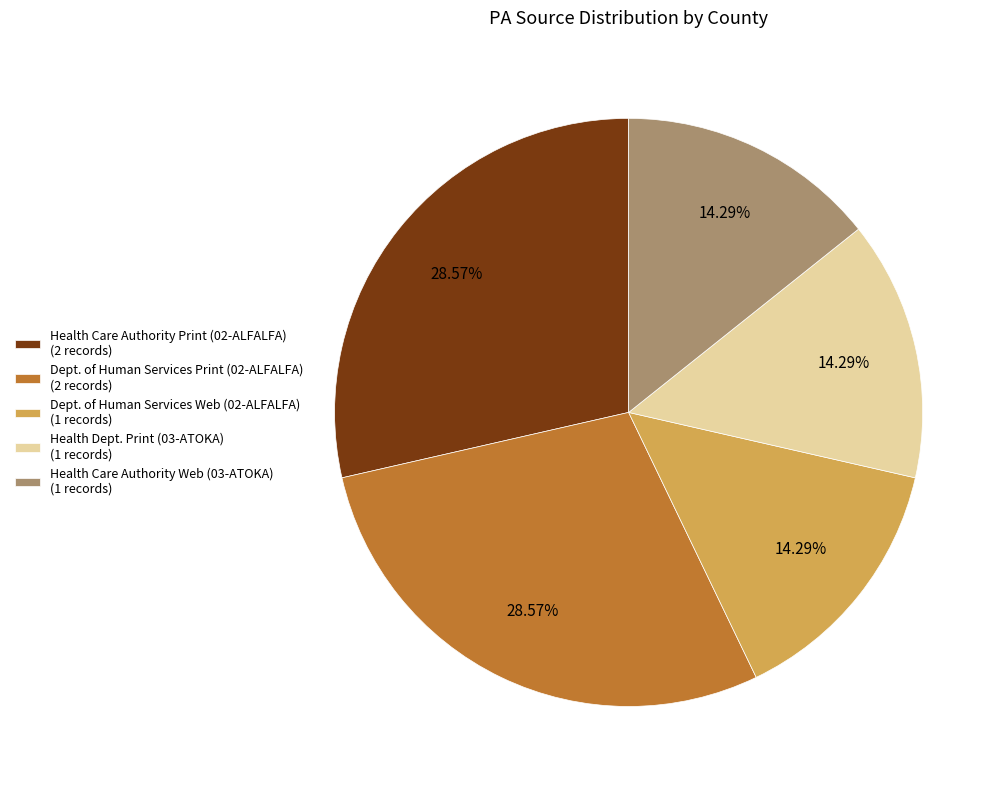

The Health Dept. Print (03-ATOKA) slice represents 14% of the pie. True or false?

True